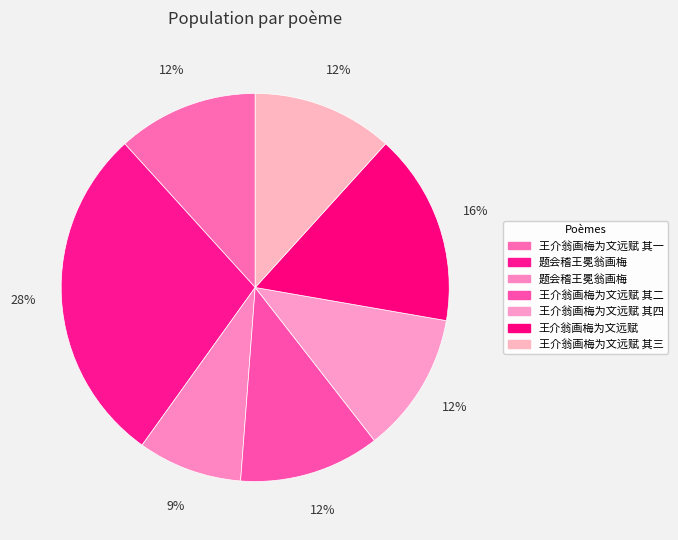

To the nearest percent, what is the average slice percentage?

14%